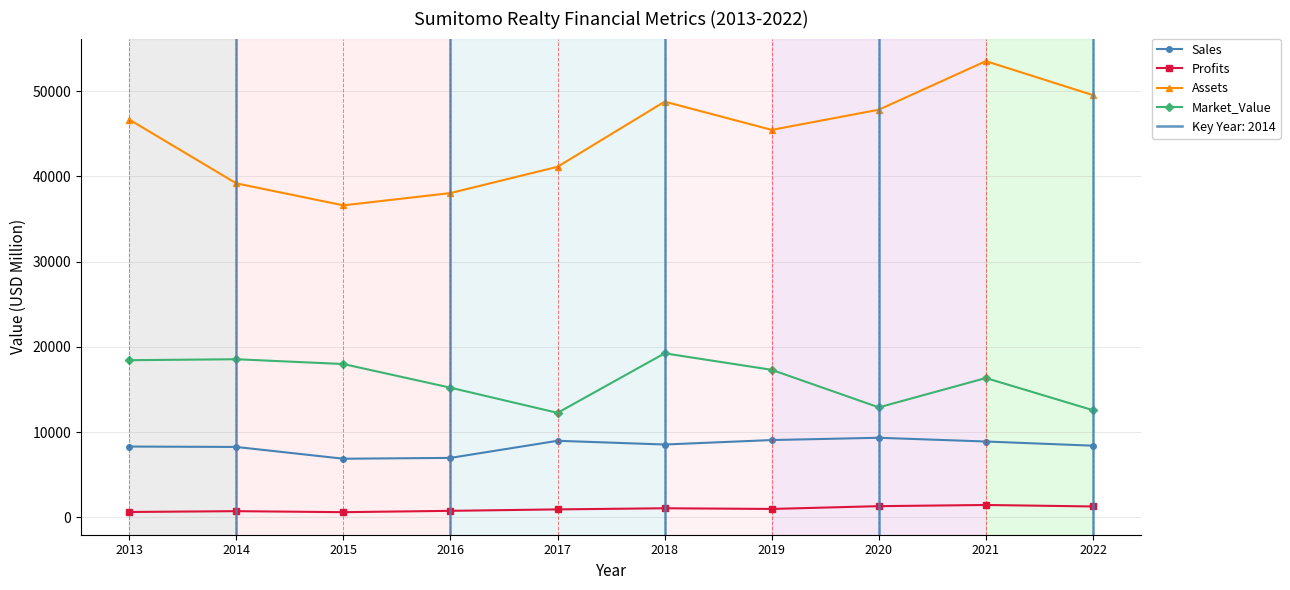

How many data points does each series have?

10